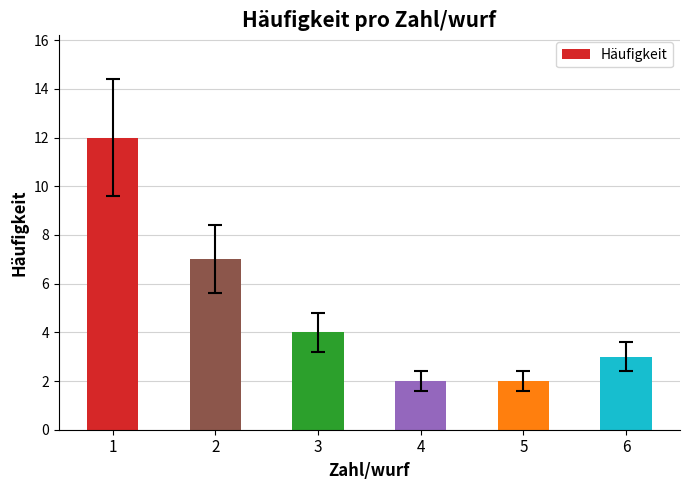

Which category has the highest value across all series?

1